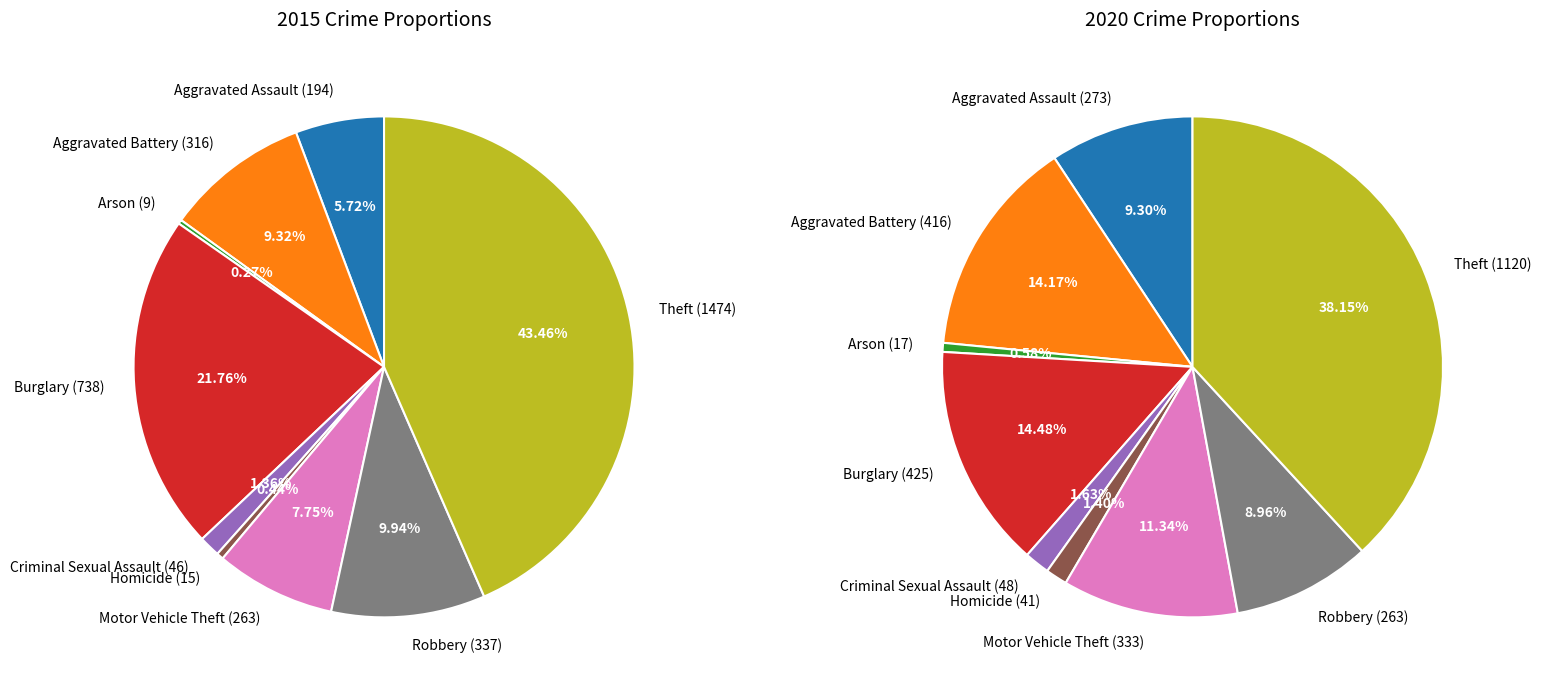

To the nearest percent, what is the average slice percentage?

11%